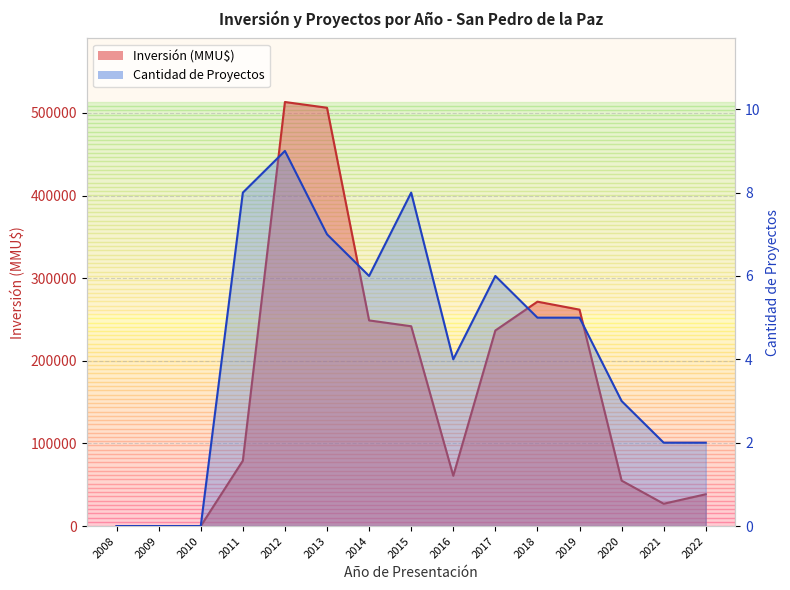

At which category is the sum across all series the highest?

2012